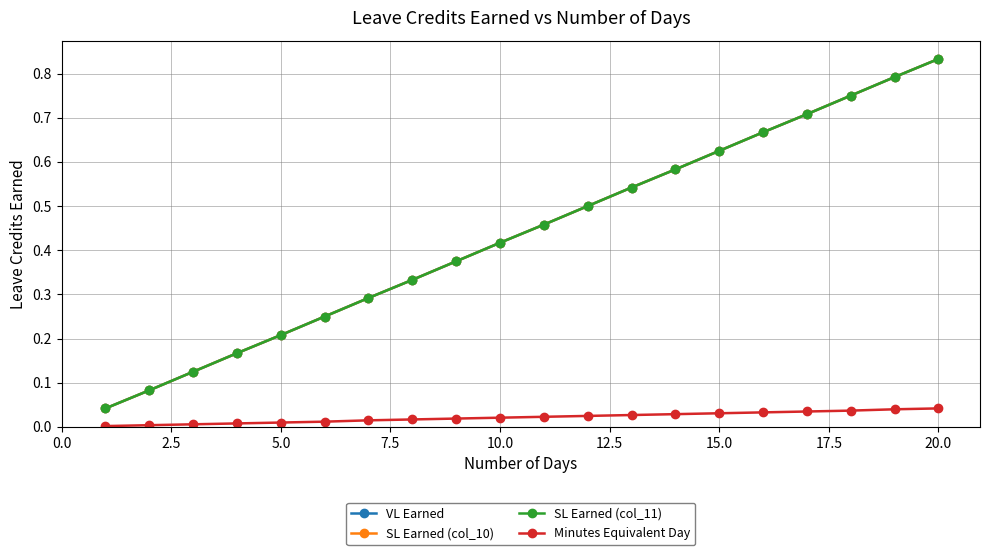

Rank the series by their maximum value, from lowest to highest.

Minutes Equivalent Day, VL Earned, SL Earned (col_10), SL Earned (col_11)